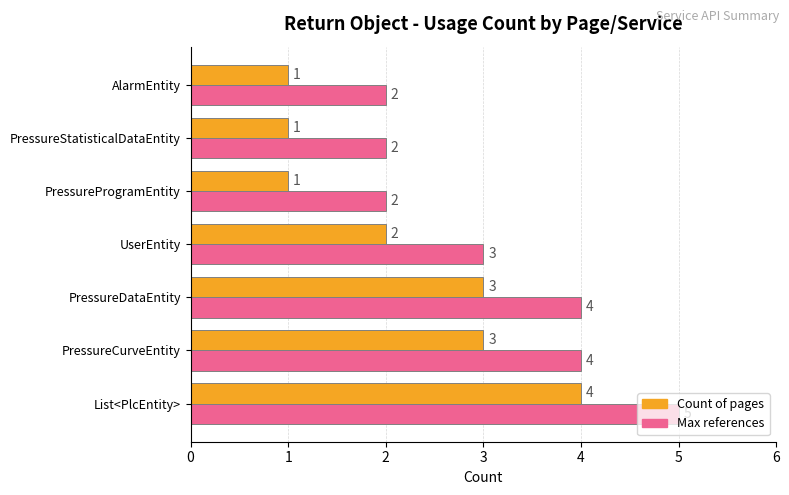

Rank the series by their maximum value, from highest to lowest.

Max references, Count of pages